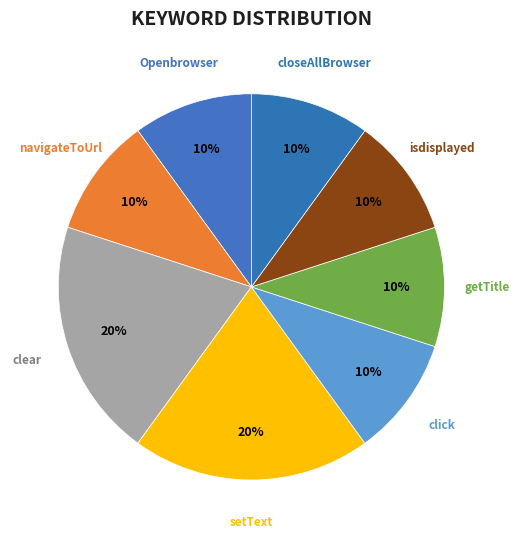

Count the number of slices in the pie.

8